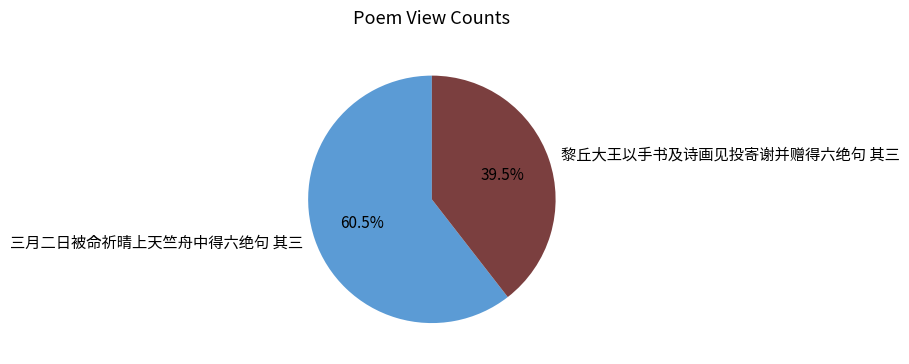

To the nearest percent, what is the combined percentage of 黎丘大王以手书及诗画见投寄谢并赠得六绝句 其三 and 三月二日被命祈晴上天竺舟中得六绝句 其三?

100%